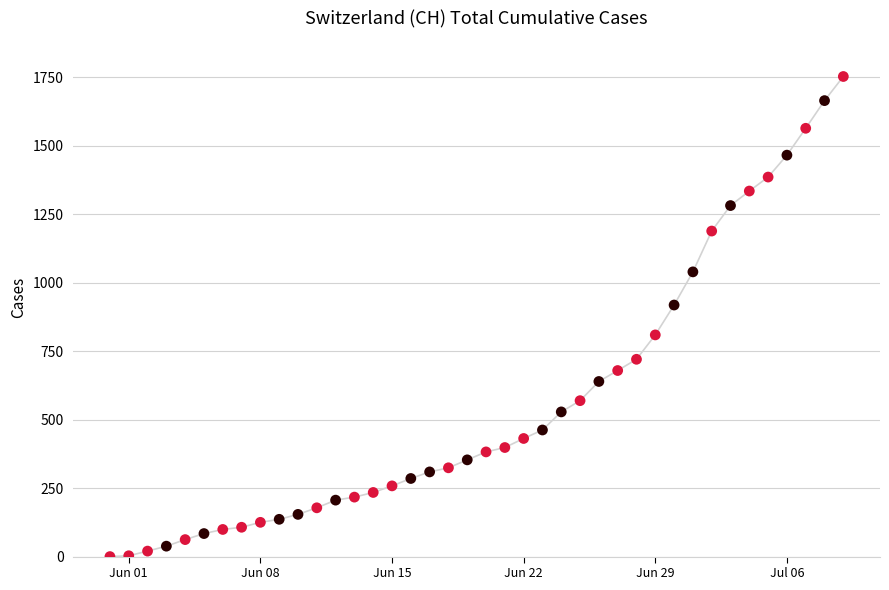

What is the range of X values (max minus min)?

39